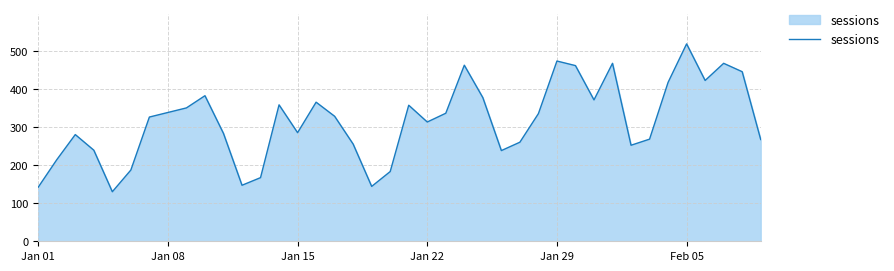

What is the maximum value shown in the chart?

518